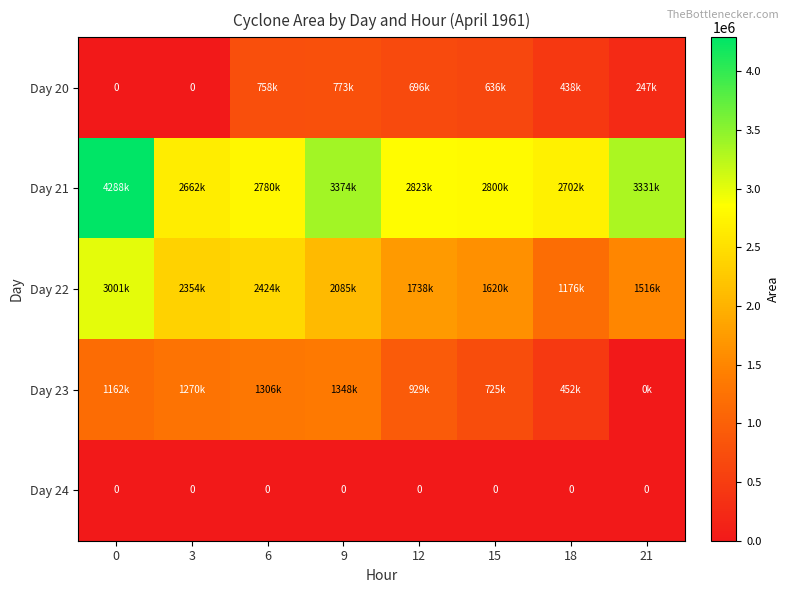

The Day 24 series shows 0 at 9. True or false?

True